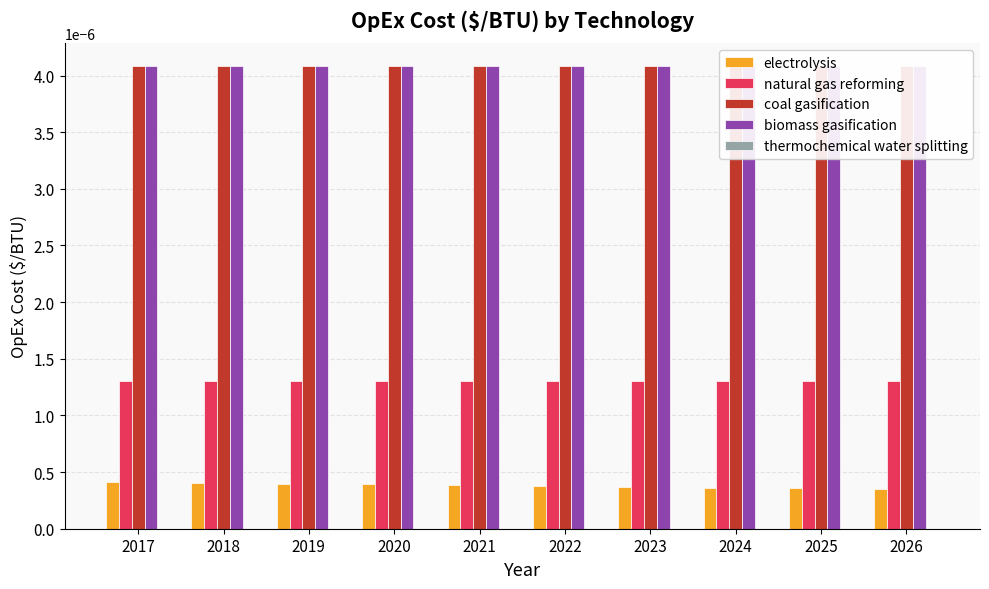

Which series has the largest total across all categories?

coal gasification